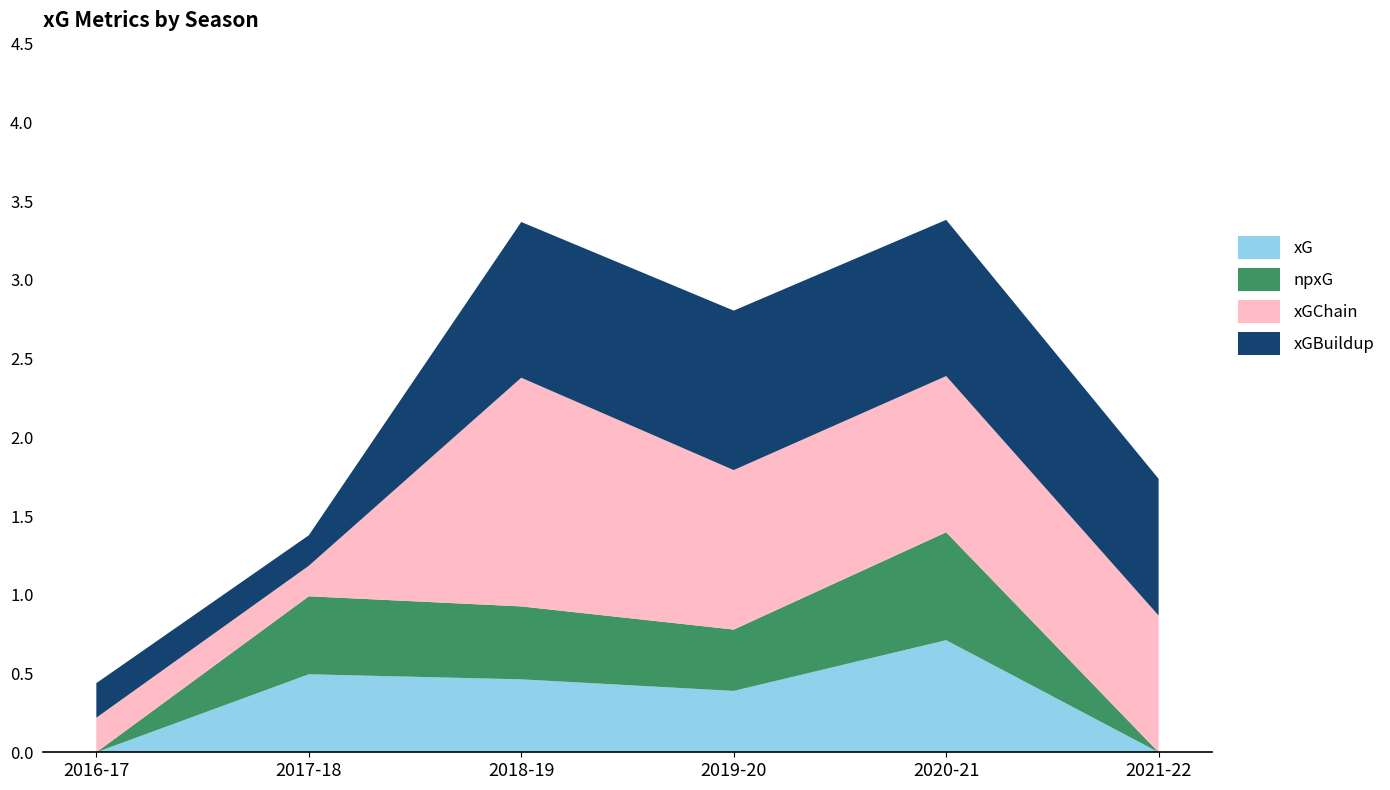

Reading left to right, list all the values displayed in this chart.

xG: 0.0	0.5	0.5	0.4	0.7	0.0
npxG: 0.0	0.5	0.5	0.4	0.7	0.0
xGChain: 0.2	0.2	1.5	1.0	1.0	0.9
xGBuildup: 0.2	0.2	1.0	1.0	1.0	0.9